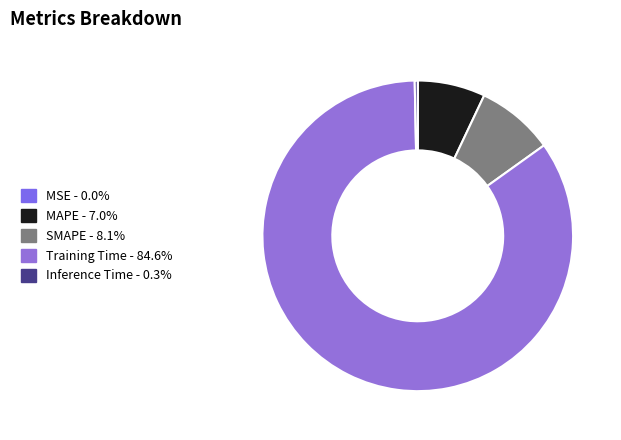

Count the number of slices in the pie.

5